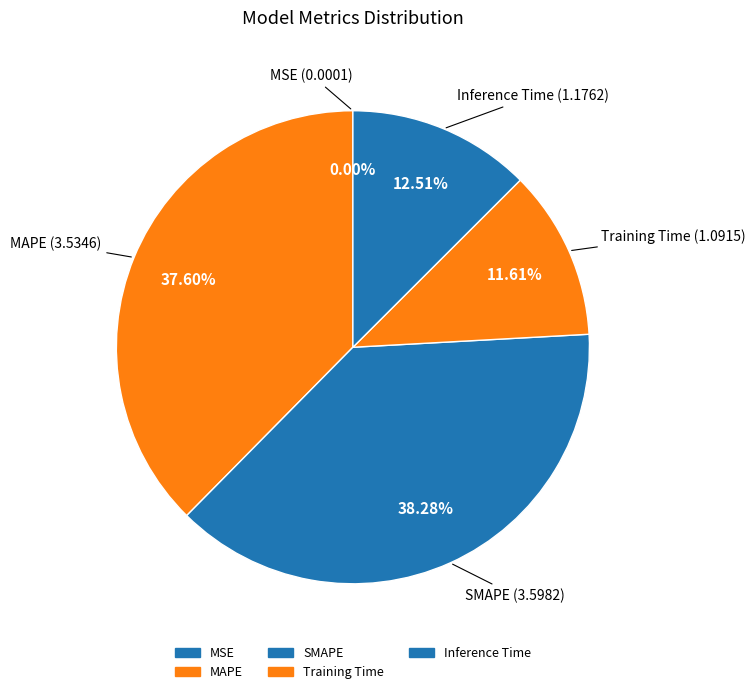

What percentage is the SMAPE slice, to the nearest percent?

38%